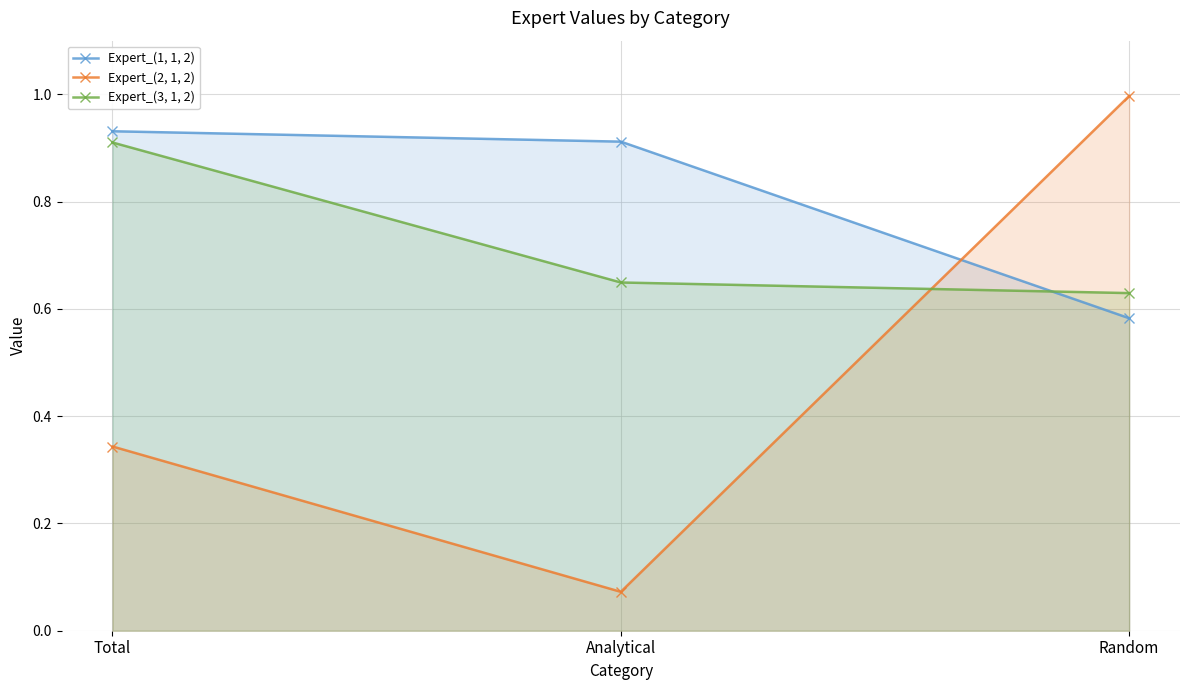

Does the chart display data point markers on the line(s)?

Yes